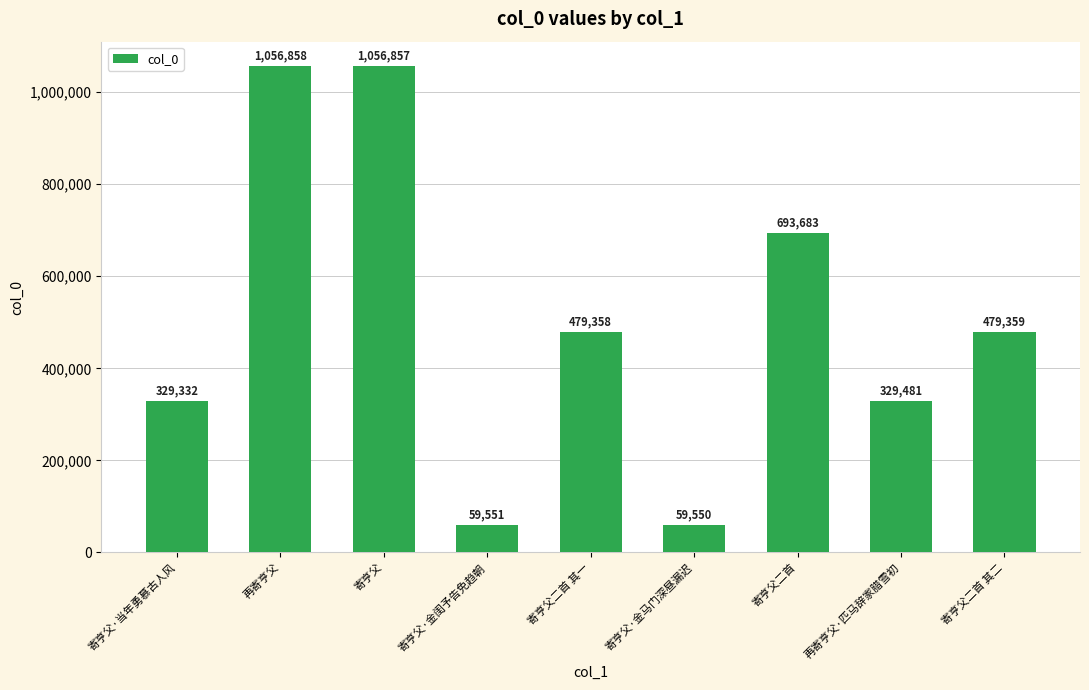

What is the change in value from 寄亨父·当年勇慕古人风 to 寄亨父二首?

+364351